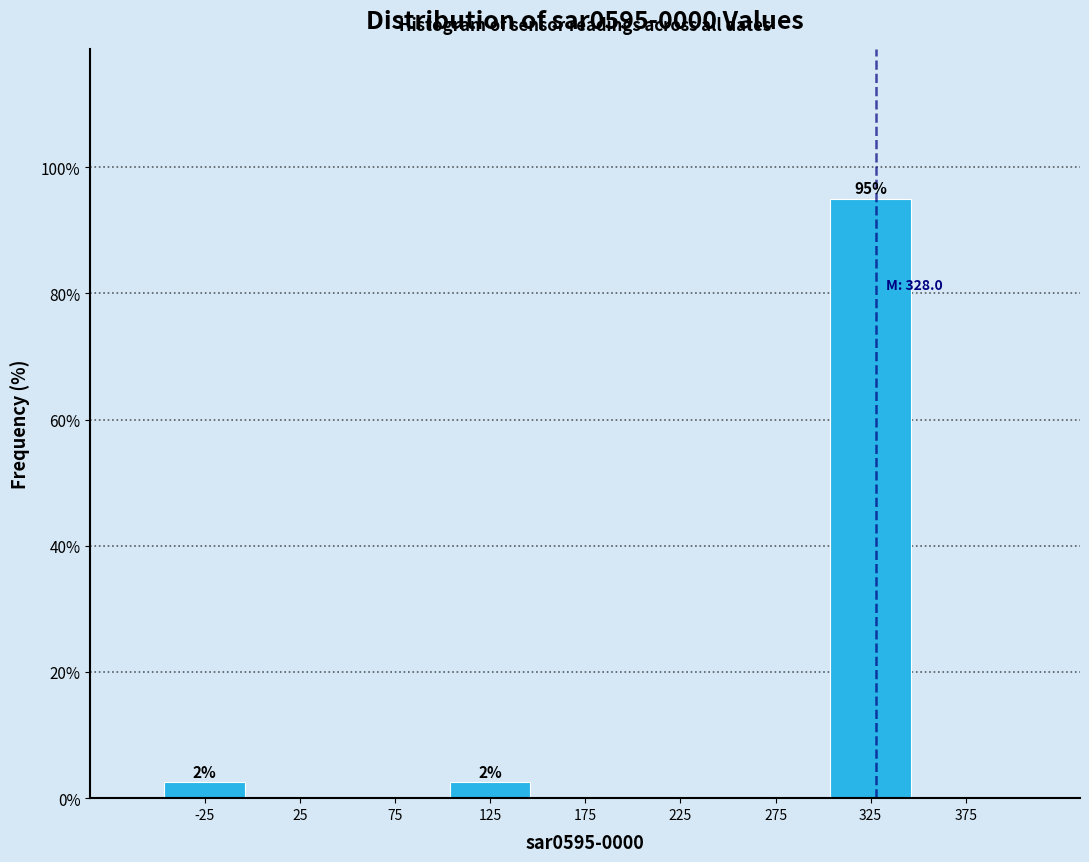

Over which range of the x-axis is the bar tallest?

300 to 350